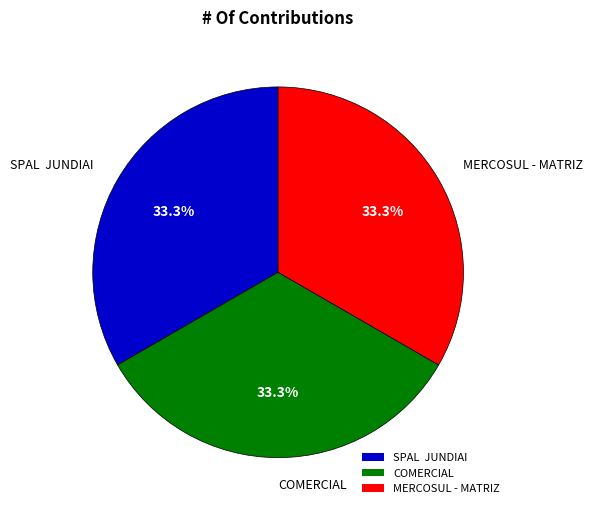

Is it true that MERCOSUL - MATRIZ is 33% of the pie?

True